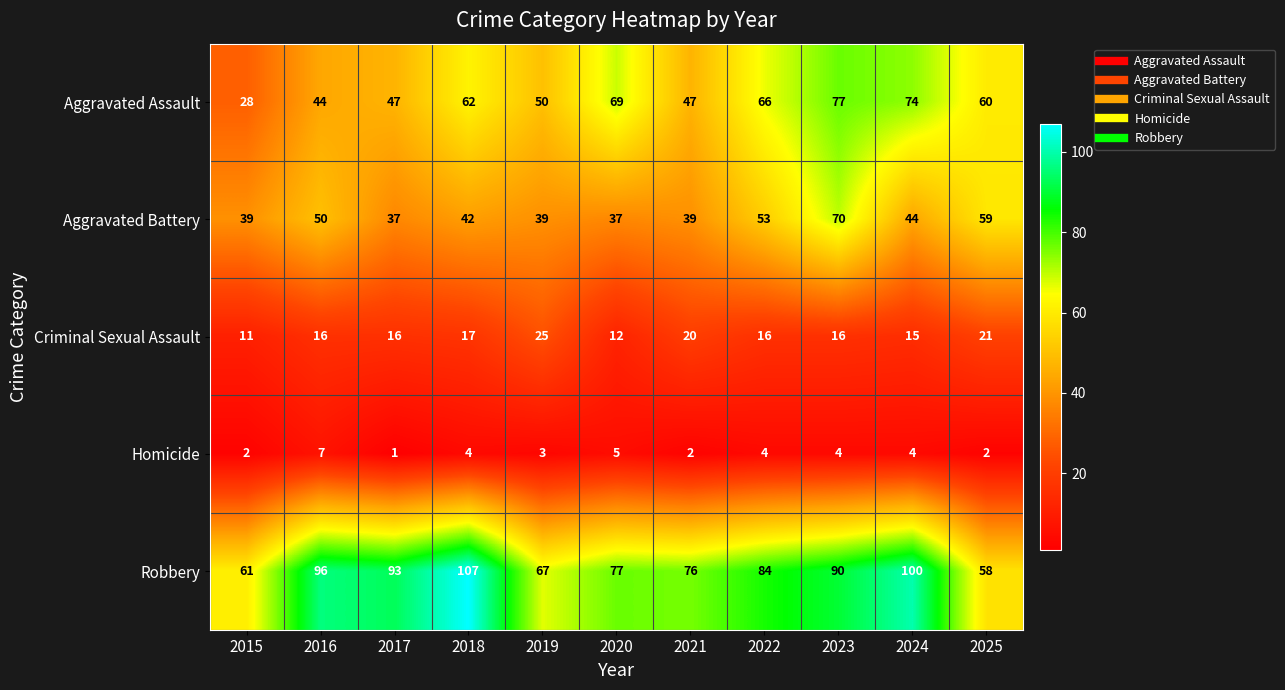

Is it true that Criminal Sexual Assault equals 16 at 2022?

True